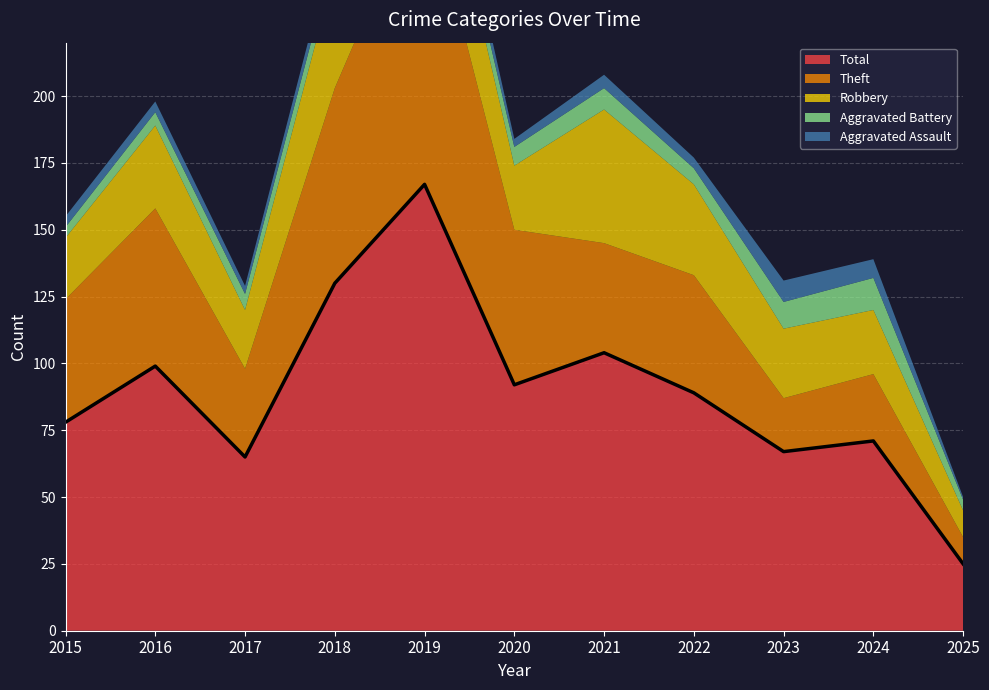

What is the value of the Robbery point at the 3rd from the left?

22